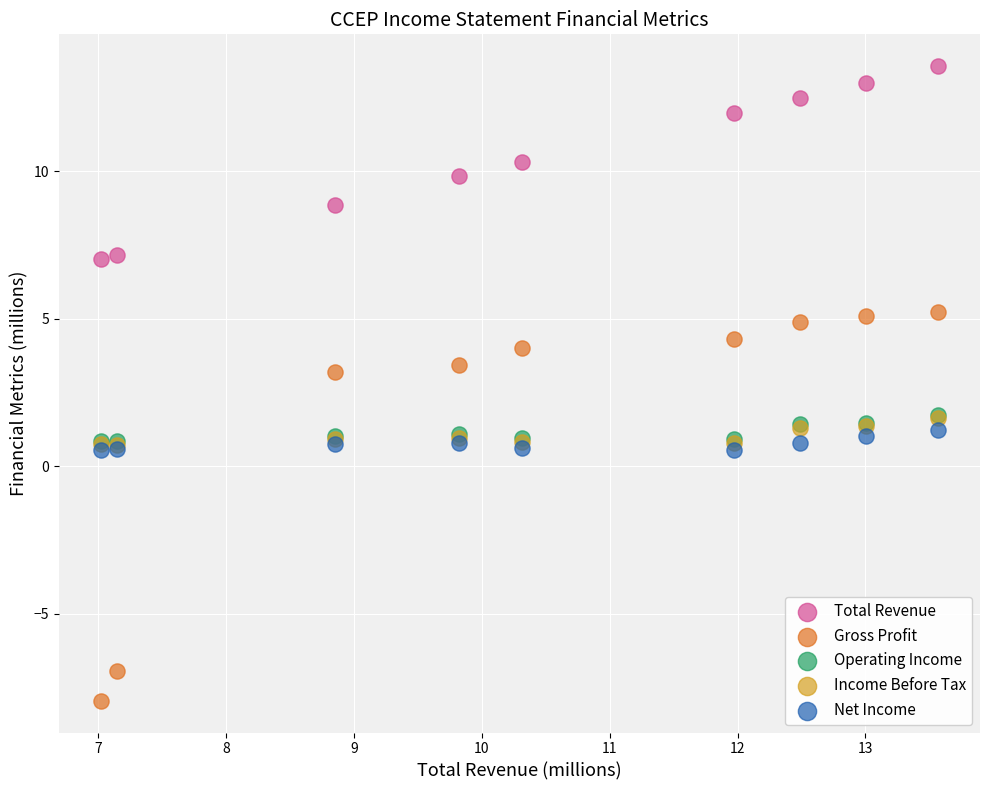

What are all the series names shown in the legend?

Total Revenue, Gross Profit, Operating Income, Income Before Tax, Net Income